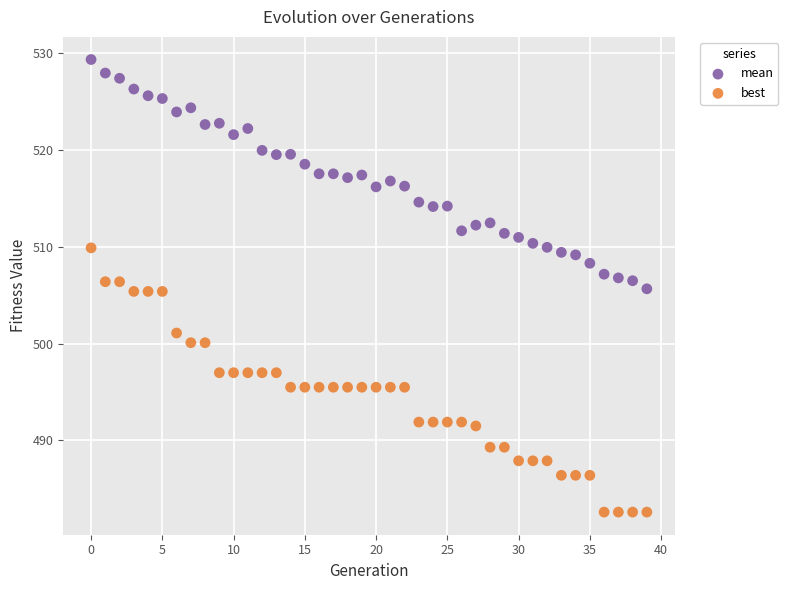

Which series has the largest Y range (max minus min)?

best